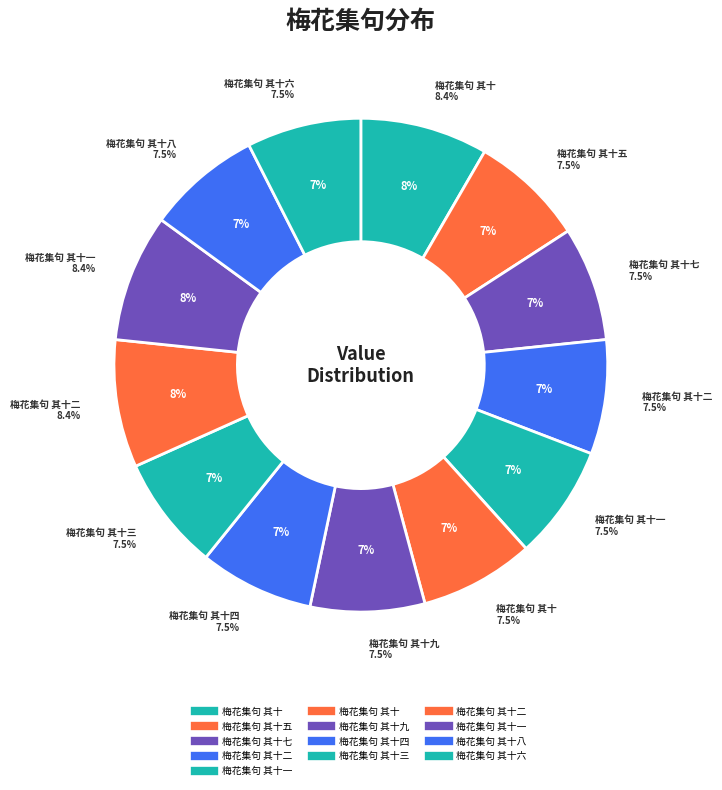

Does 梅花集句 其十 account for over 50% of the chart?

No